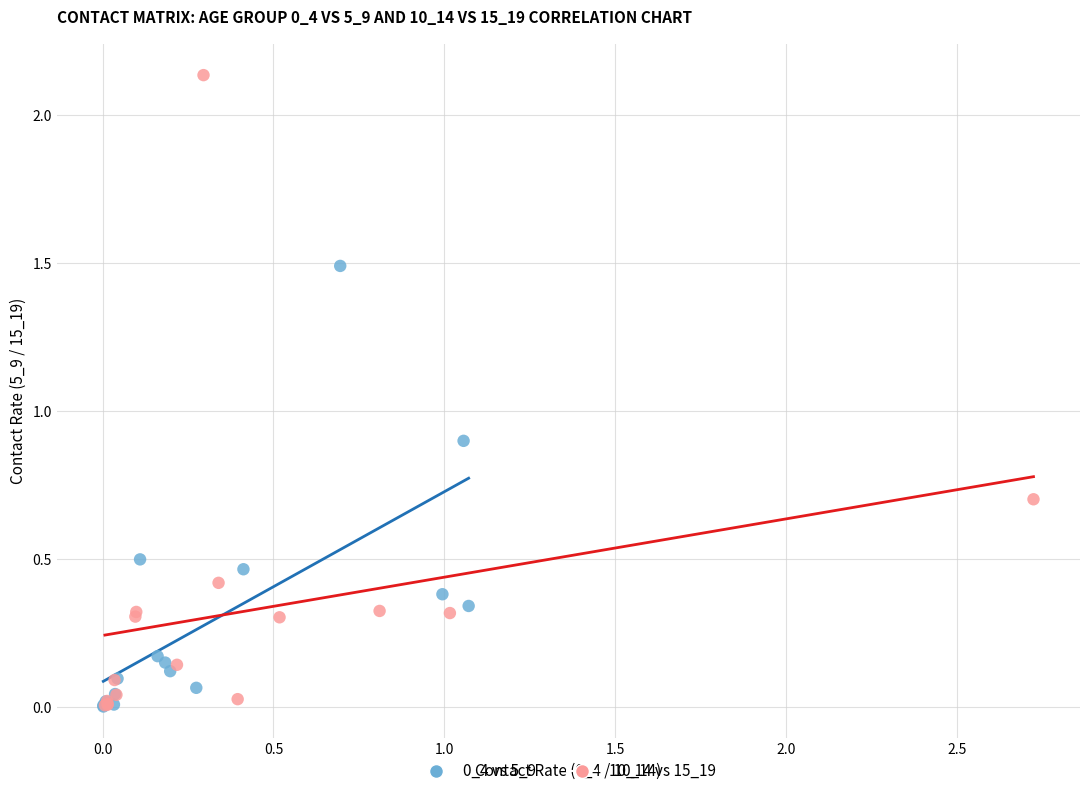

Which series has the largest Y range (max minus min)?

10_14 vs 15_19